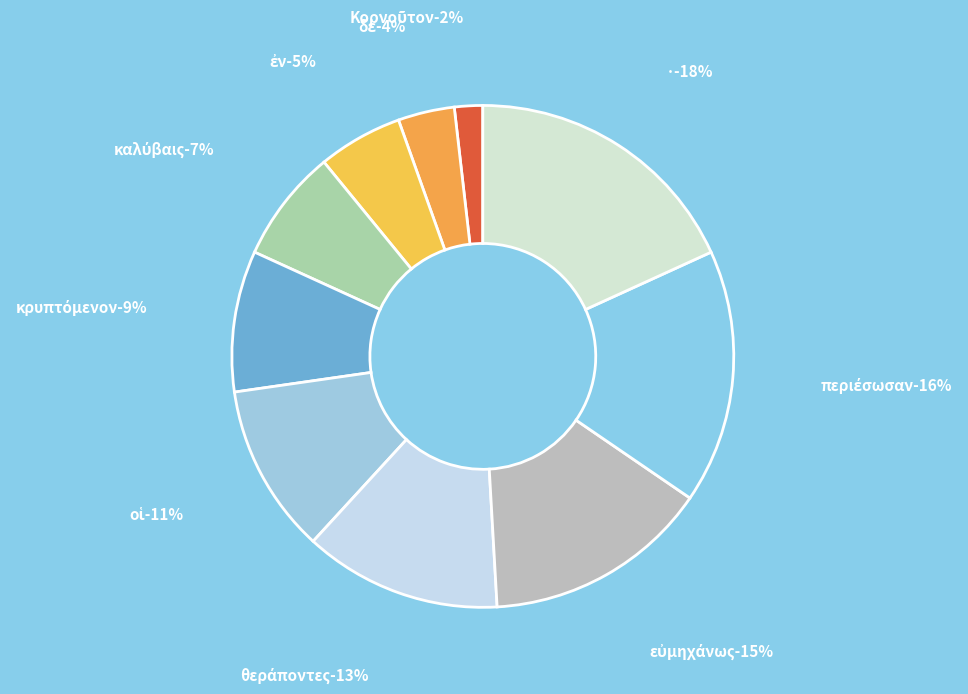

Rank the categories by value from lowest to highest.

Κορνοῦτον, δὲ, ἐν, καλύβαις, κρυπτόμενον, οἱ, θεράποντες, εὐμηχάνως, περιέσωσαν, ·